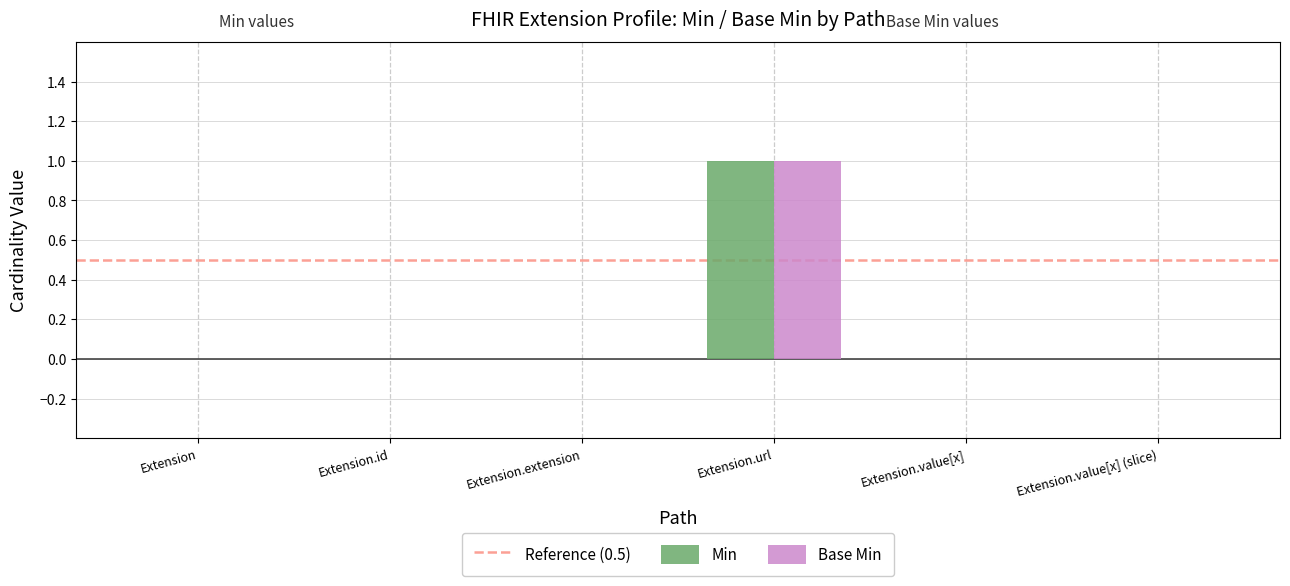

Which category has the highest value in the Base Min series?

Extension.url